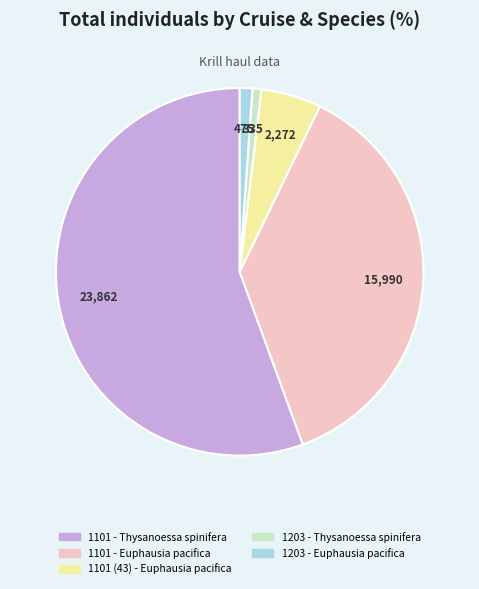

True or false: 1203 - Thysanoessa spinifera accounts for 11% of the total.

False